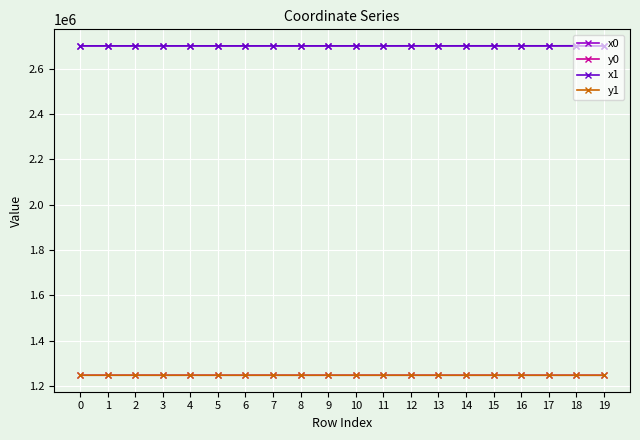

True or false: x0 has more than 0 interior local peaks.

True